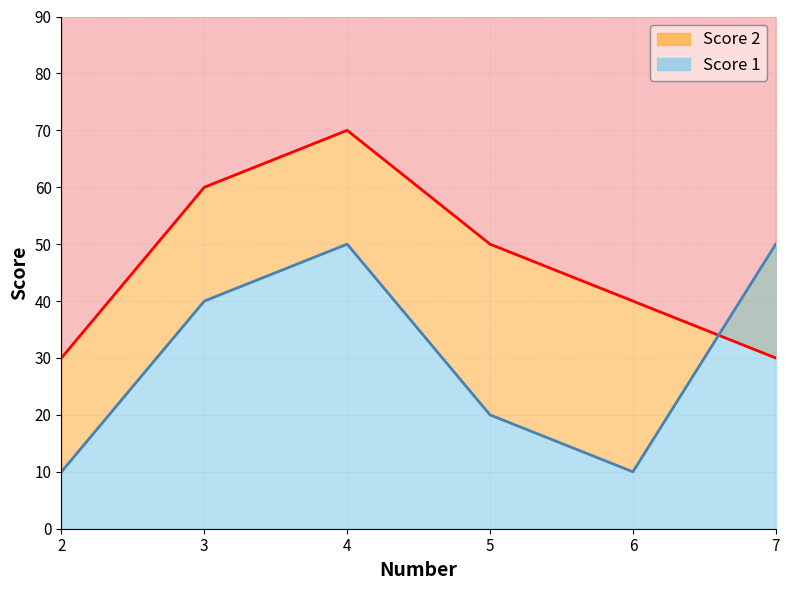

Does the chart display data point markers on the line(s)?

No